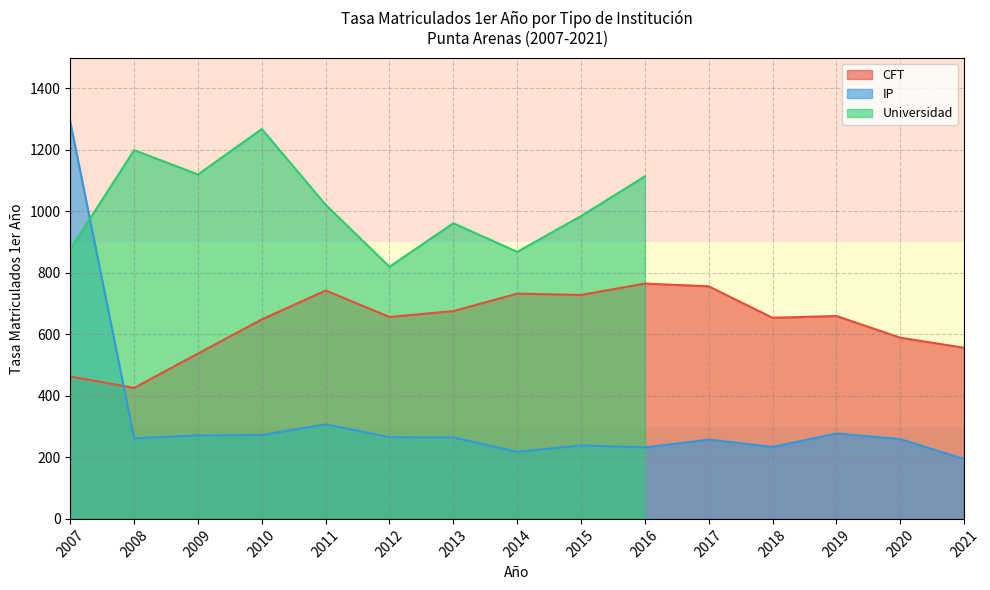

The value of CFT at 2018 is 653.9. True or false?

True